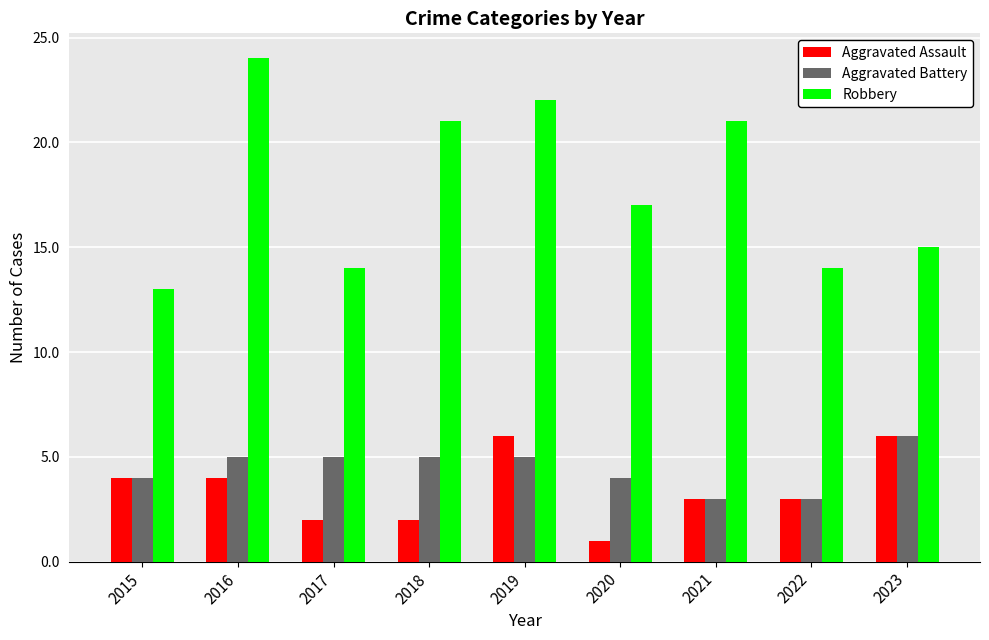

What is the total value across all series at 2017?

21